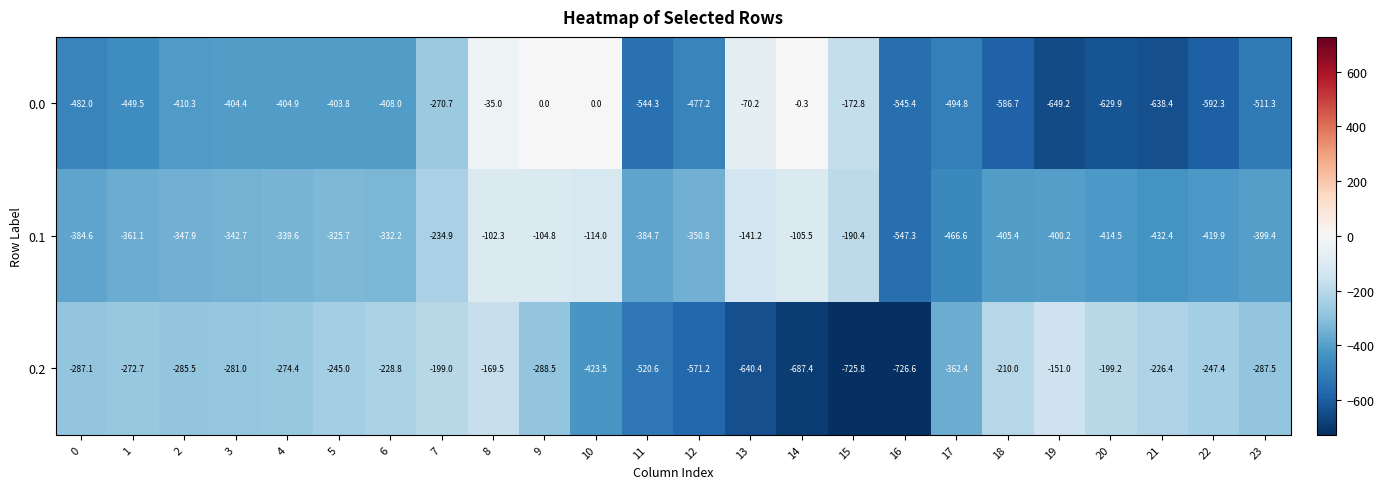

How many series are shown in this chart?

3